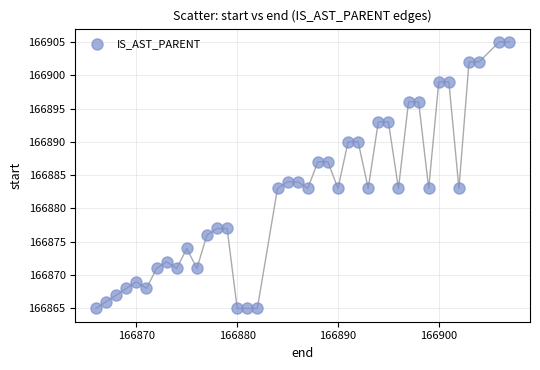

What is the range of X values (max minus min)?

41